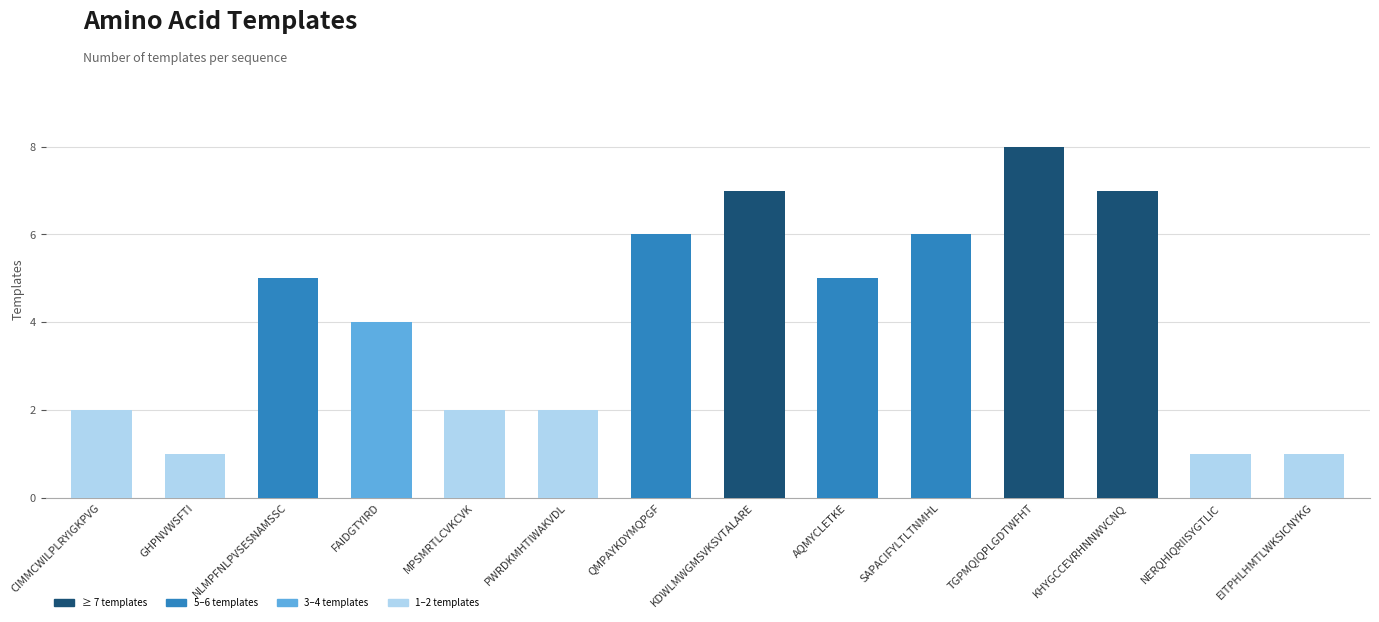

What is the difference between the values at CIMMCWILPLRYIGKPVG and QMPAYKDYMQPGF?

4